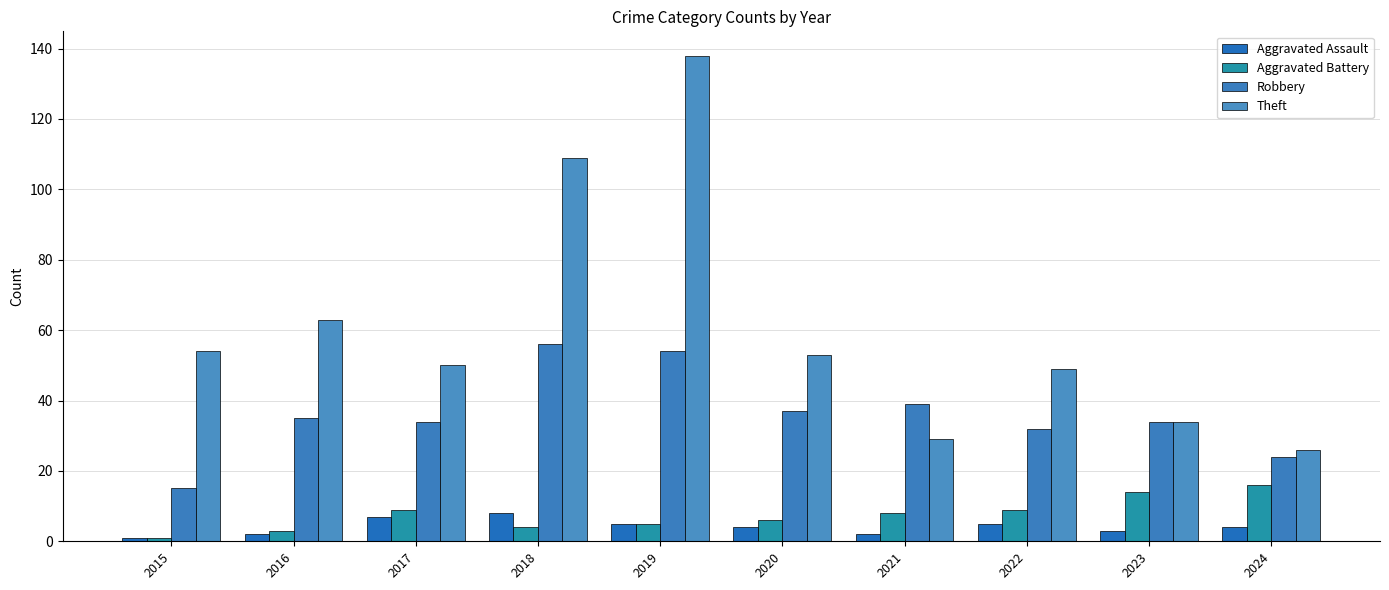

What is the value of the Aggravated Assault bar at the 6th from the left?

4